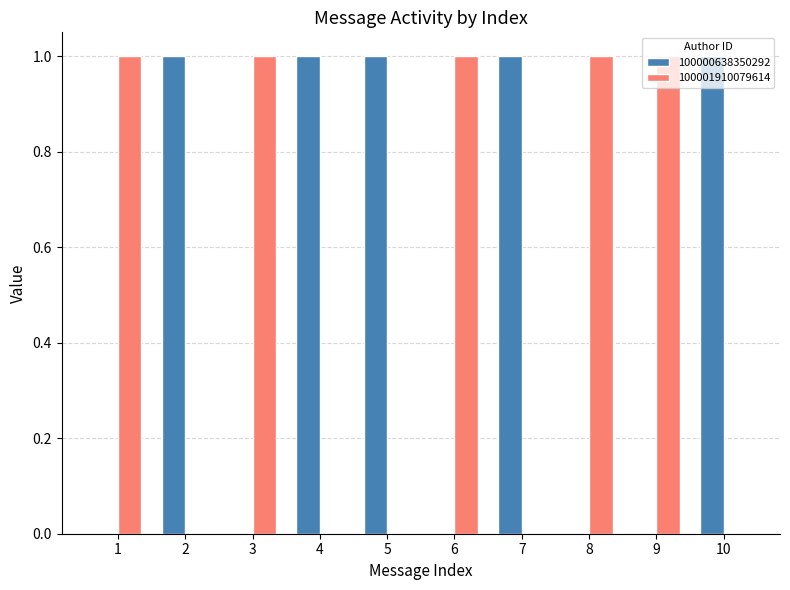

The value of 100000638350292 at 8 is 0. True or false?

True